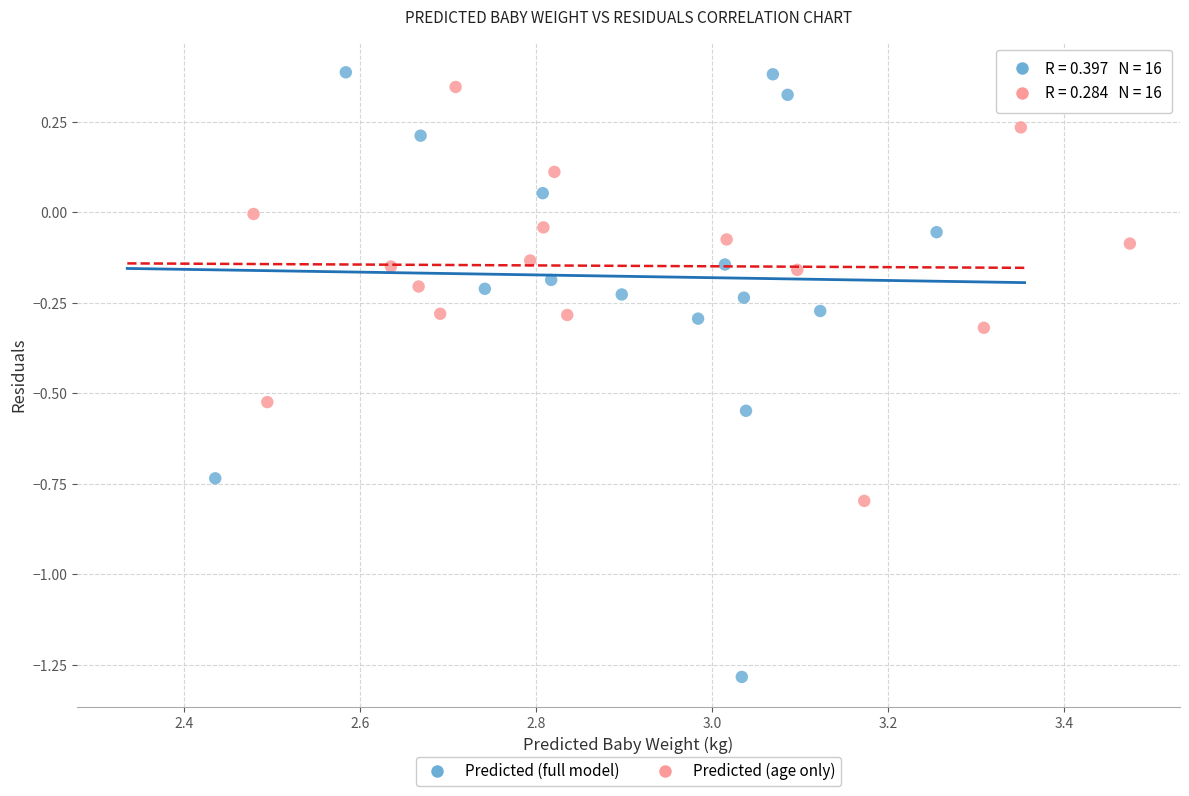

Which series has the largest Y range (max minus min)?

Predicted (full model)